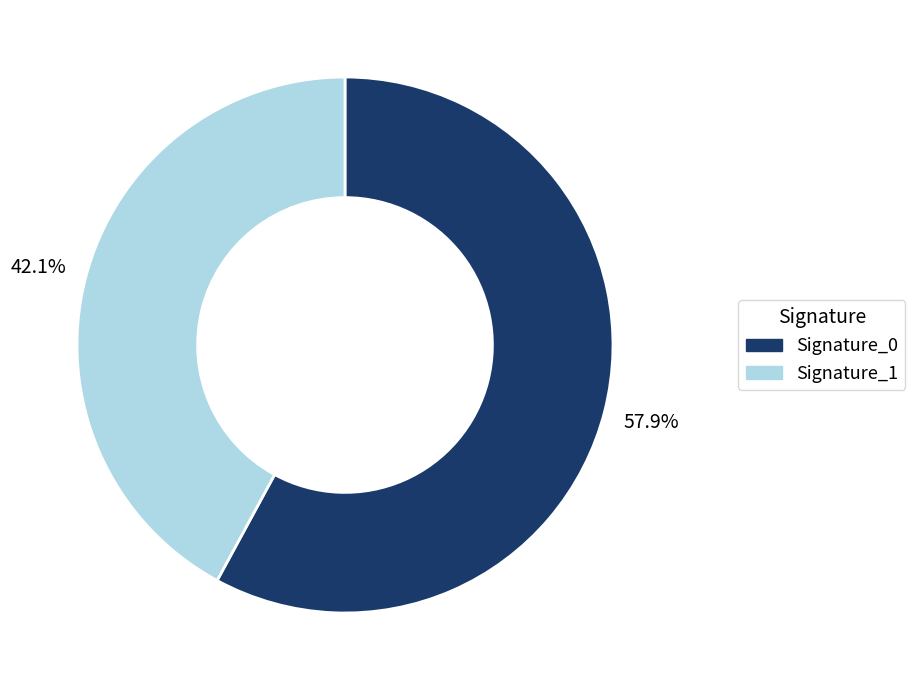

Is there a majority slice in this chart?

Yes